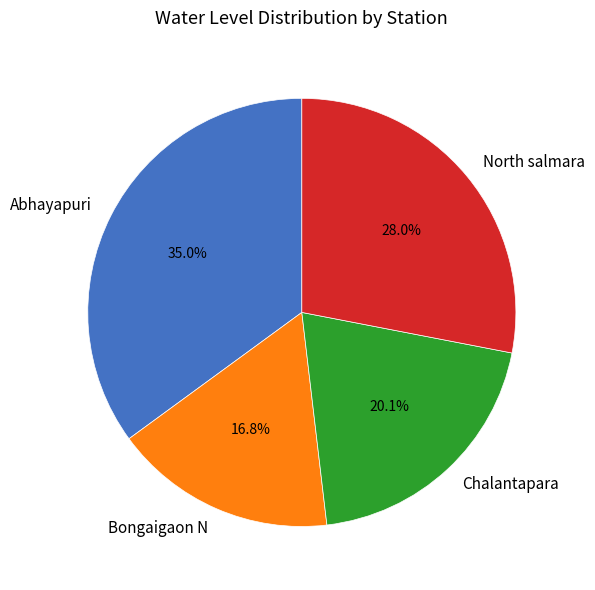

Does Abhayapuri represent more than half of the total?

No